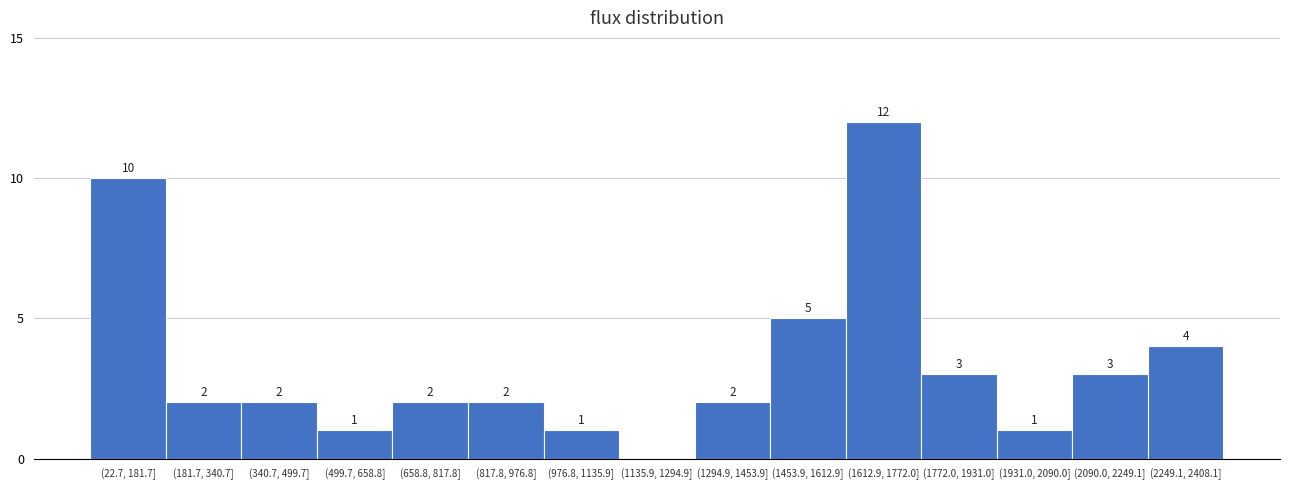

Reading left to right, what are all the values shown in this chart?

(22.7, 181.7]=10	(181.7, 340.7]=2	(340.7, 499.7]=2	(499.7, 658.8]=1	(658.8, 817.8]=2	(817.8, 976.8]=2	(976.8, 1135.9]=1	(1135.9, 1294.9]=0	(1294.9, 1453.9]=2	(1453.9, 1612.9]=5	(1612.9, 1772.0]=12	(1772.0, 1931.0]=3	(1931.0, 2090.0]=1	(2090.0, 2249.1]=3	(2249.1, 2408.1]=4